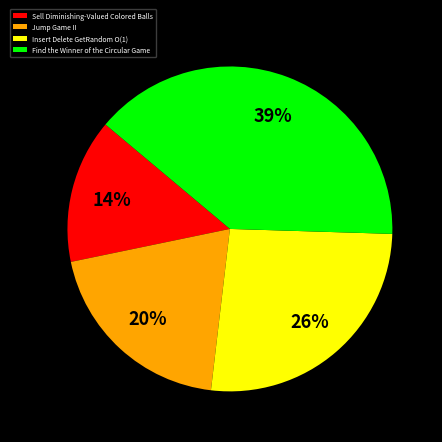

Rank the categories by value from lowest to highest.

Sell Diminishing-Valued Colored Balls, Jump Game II, Insert Delete GetRandom O(1), Find the Winner of the Circular Game